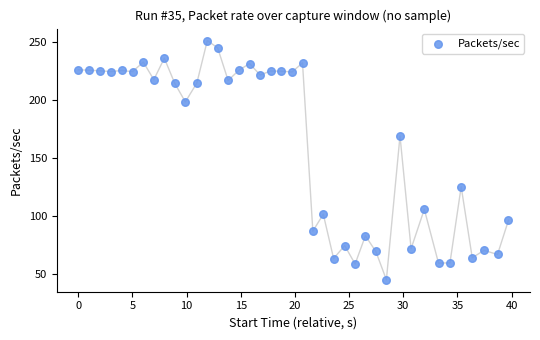

What is the range of X values (max minus min)?

39.7